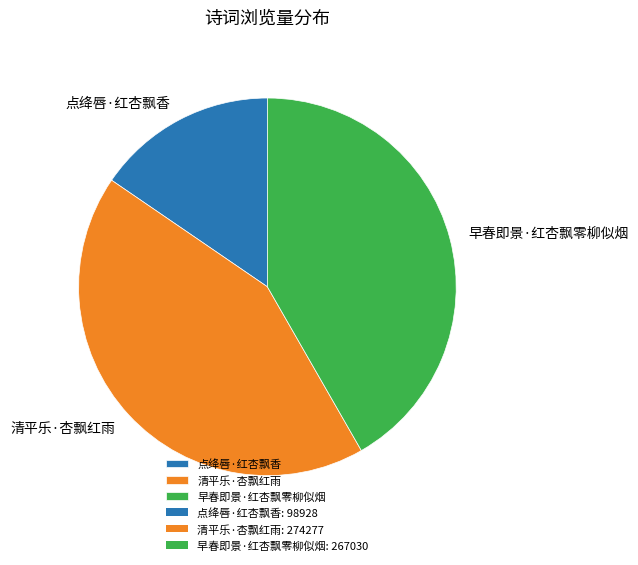

Is there any slice that represents more than half of the pie?

No